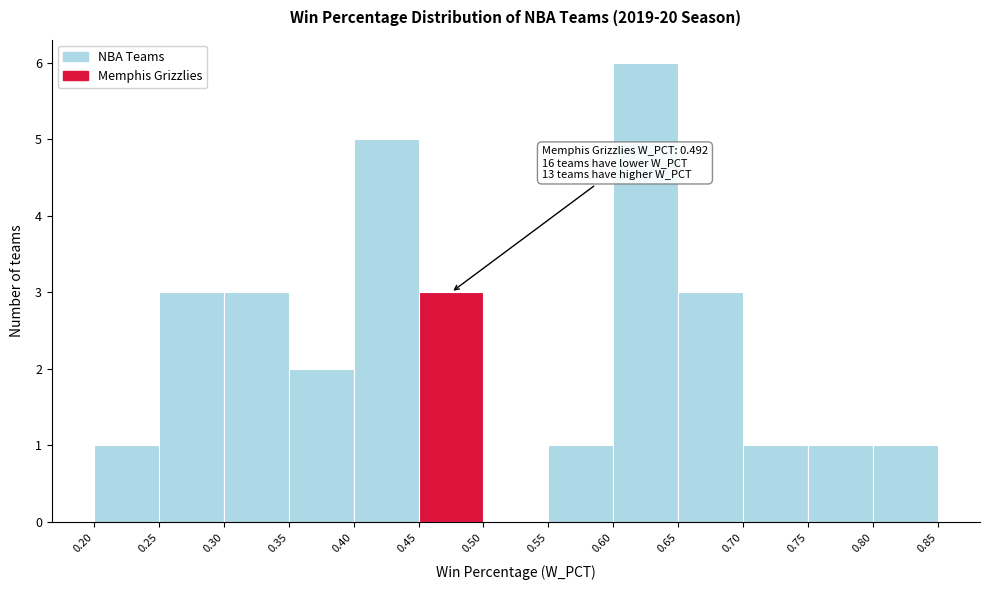

Over which range of the x-axis is the bar tallest?

0.60 to 0.65